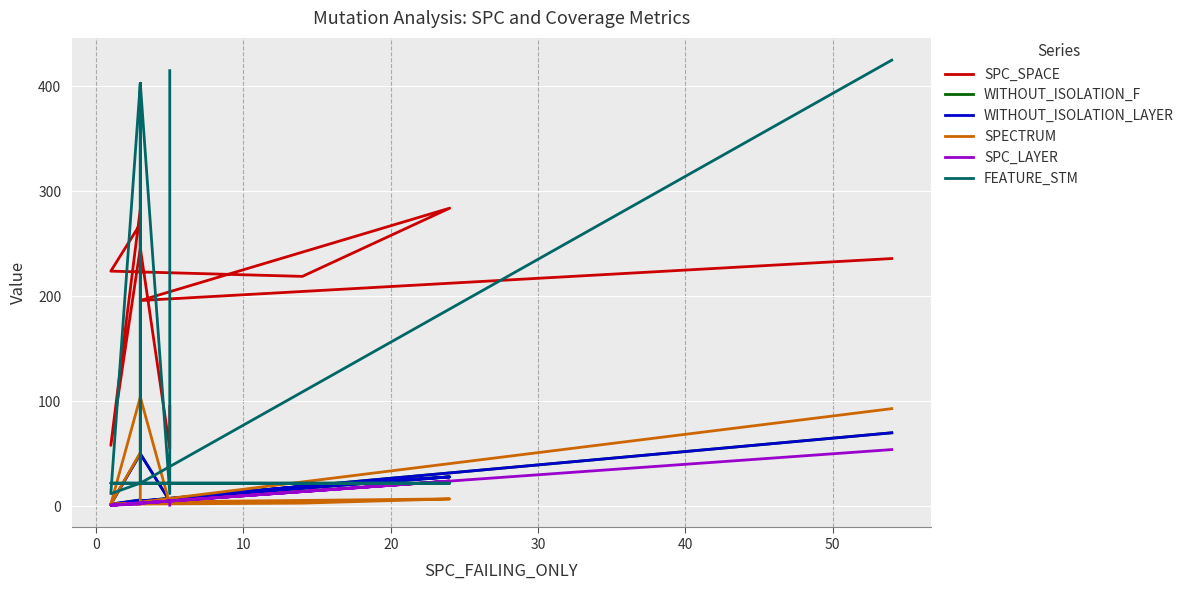

True or false: WITHOUT_ISOLATION_LAYER and WITHOUT_ISOLATION_F intersect in this chart.

False